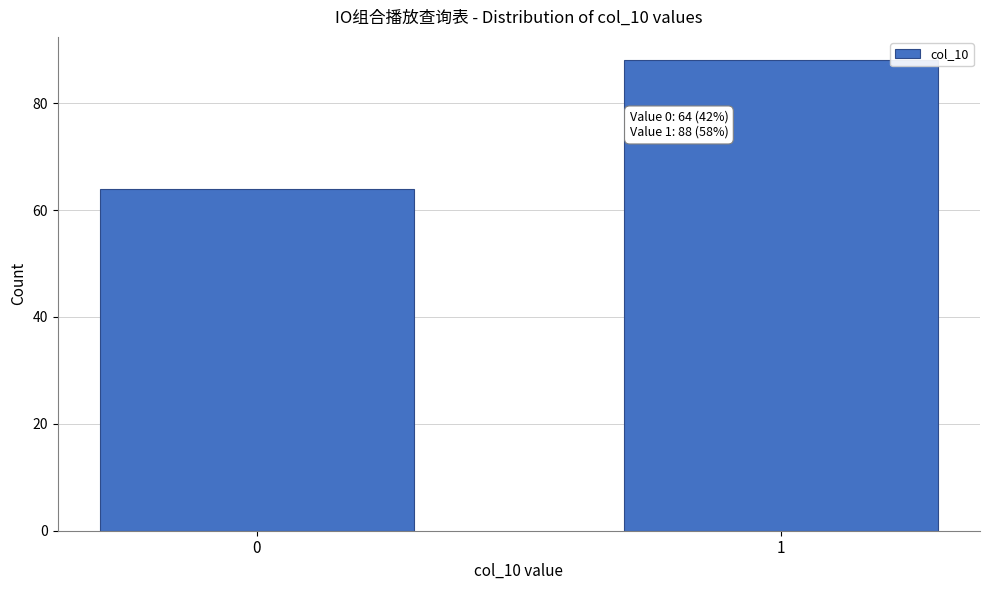

Reading left to right, list all the values displayed in this chart.

0=64	1=88